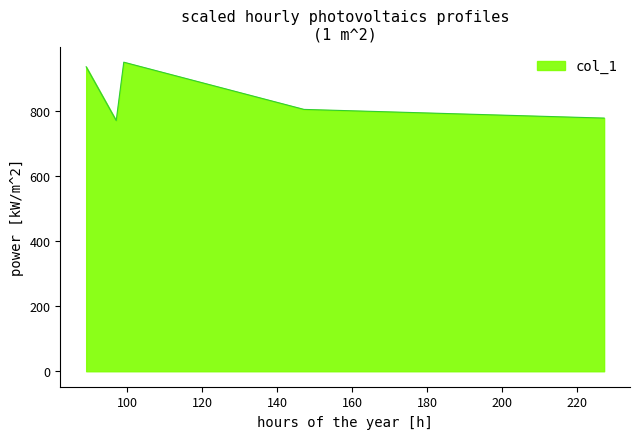

What is the minimum value shown in the chart?

770.9